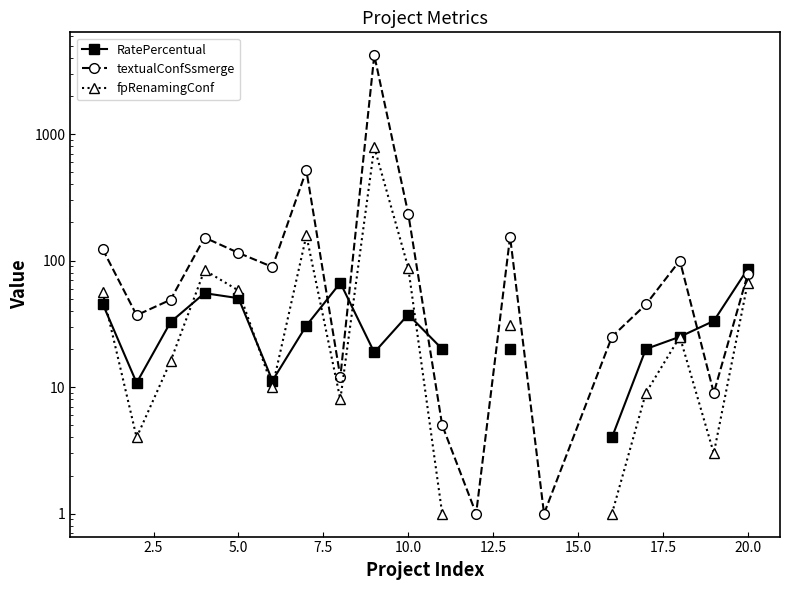

Count the number of data series in this chart.

3